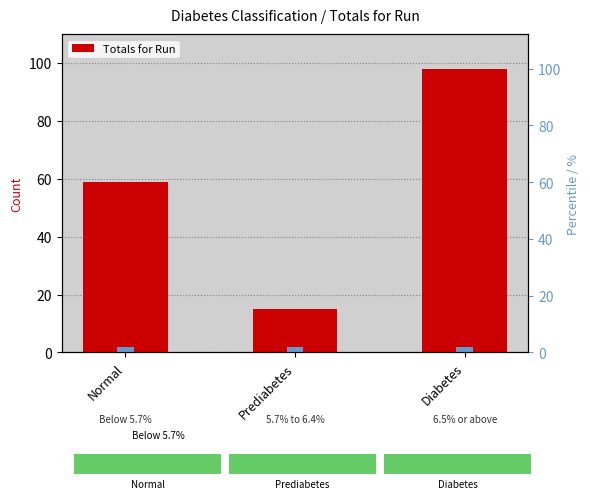

What position from the right is Diabetes?

1